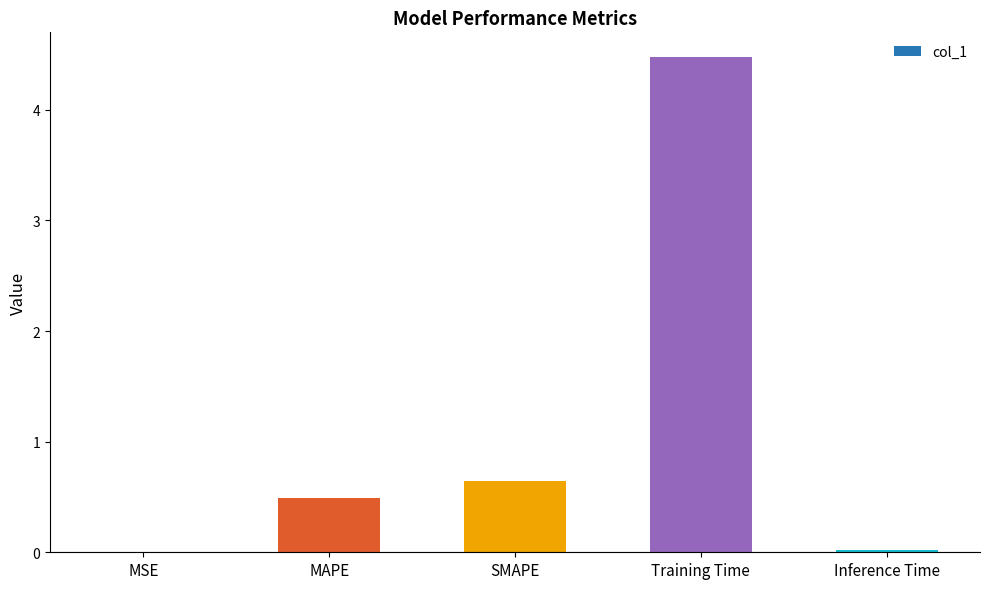

The chart shows a value of 0.8 at MAPE. True or false?

False